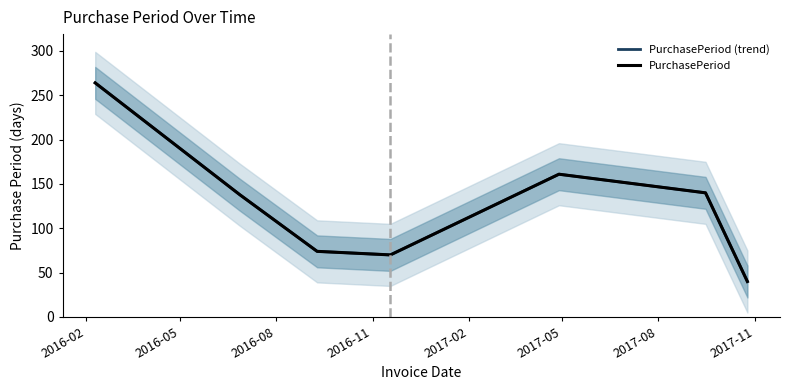

Is the value of PurchasePeriod (trend) at 2016-02 greater than the value of PurchasePeriod at 2016-11?

Yes